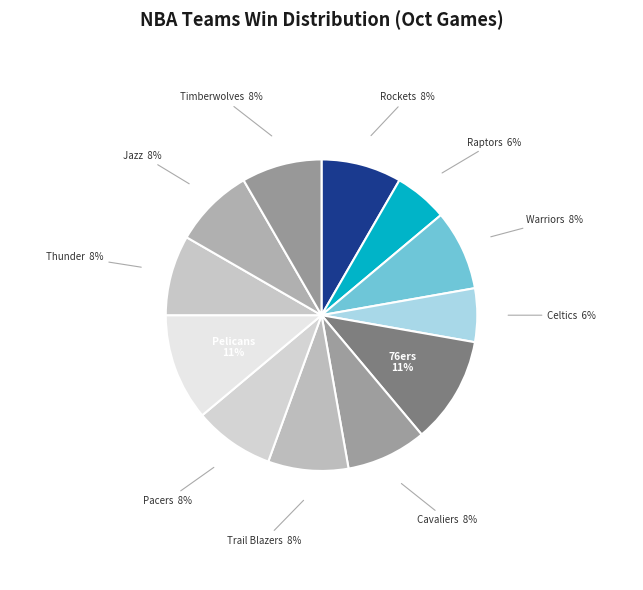

To the nearest percent, what is the combined percentage of Raptors and 76ers?

17%